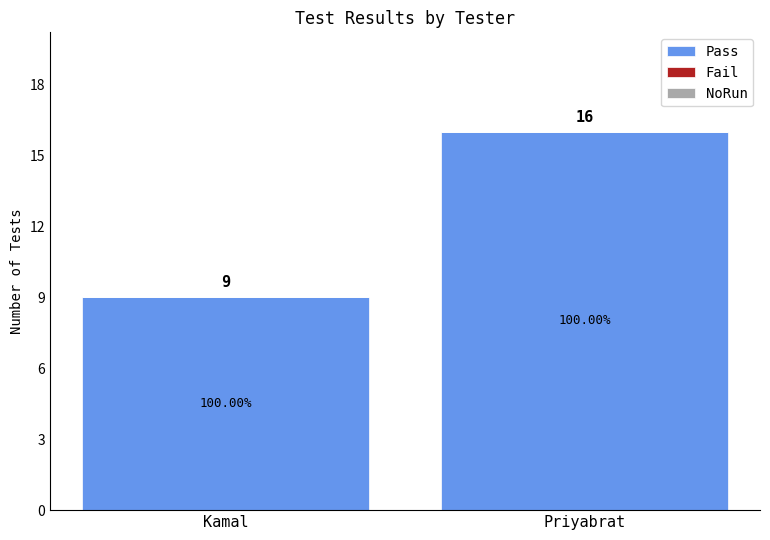

What is the label of the 1st bar from the right?

Priyabrat